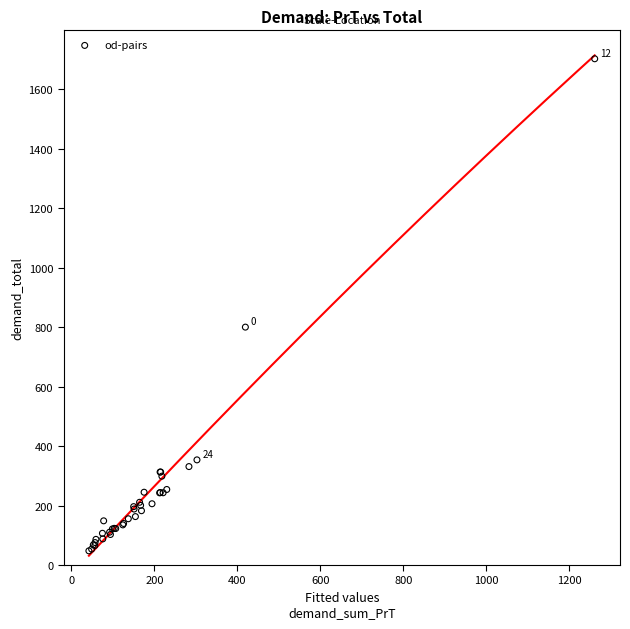

What Y value in the scatter plot is closest to 874?

800.0